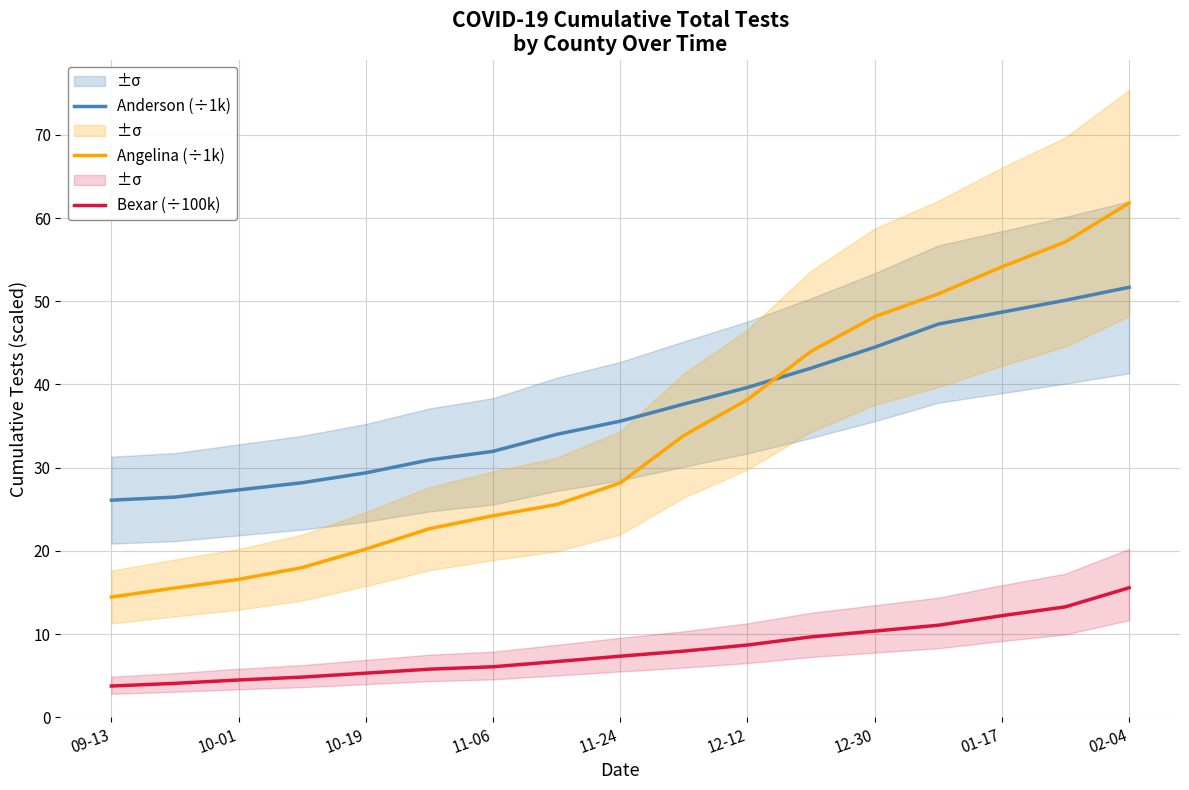

True or false: Angelina (÷1k) has more than 0 interior local peaks.

False